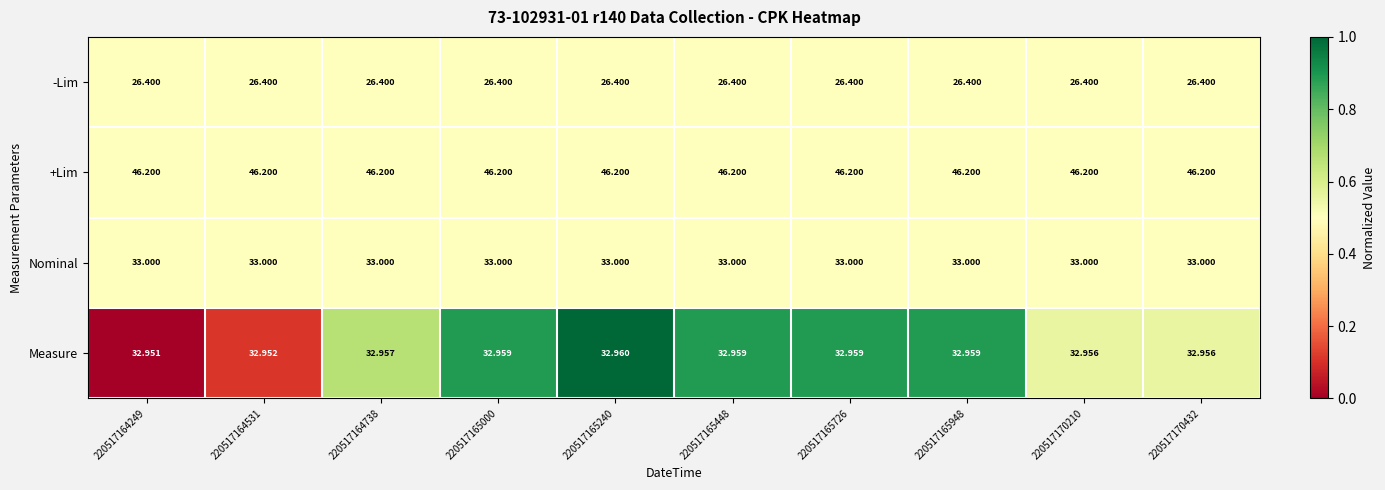

List the series in order of their peak value, lowest first.

-Lim, Measure, Nominal, +Lim